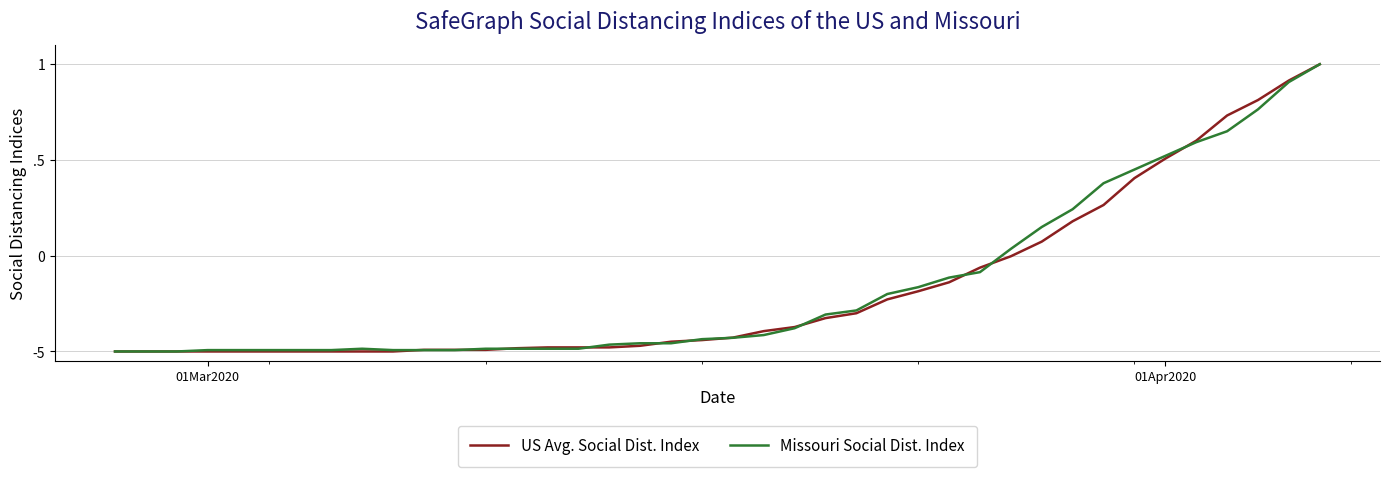

True or false: Missouri Social Dist. Index and US Avg. Social Dist. Index cross at least once.

True